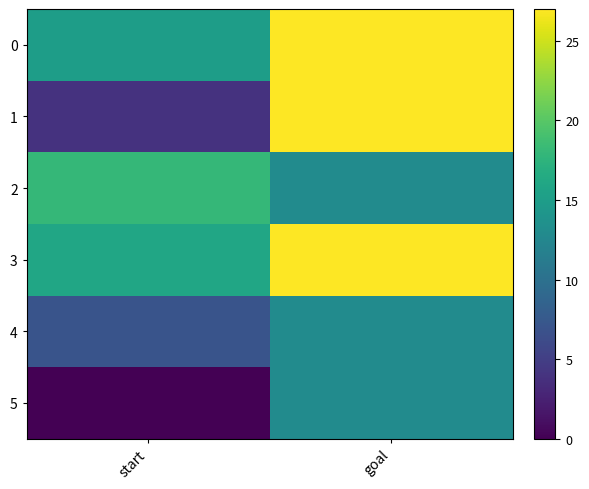

At start, list the series in order from largest to smallest.

2, 3, 0, 4, 1, 5